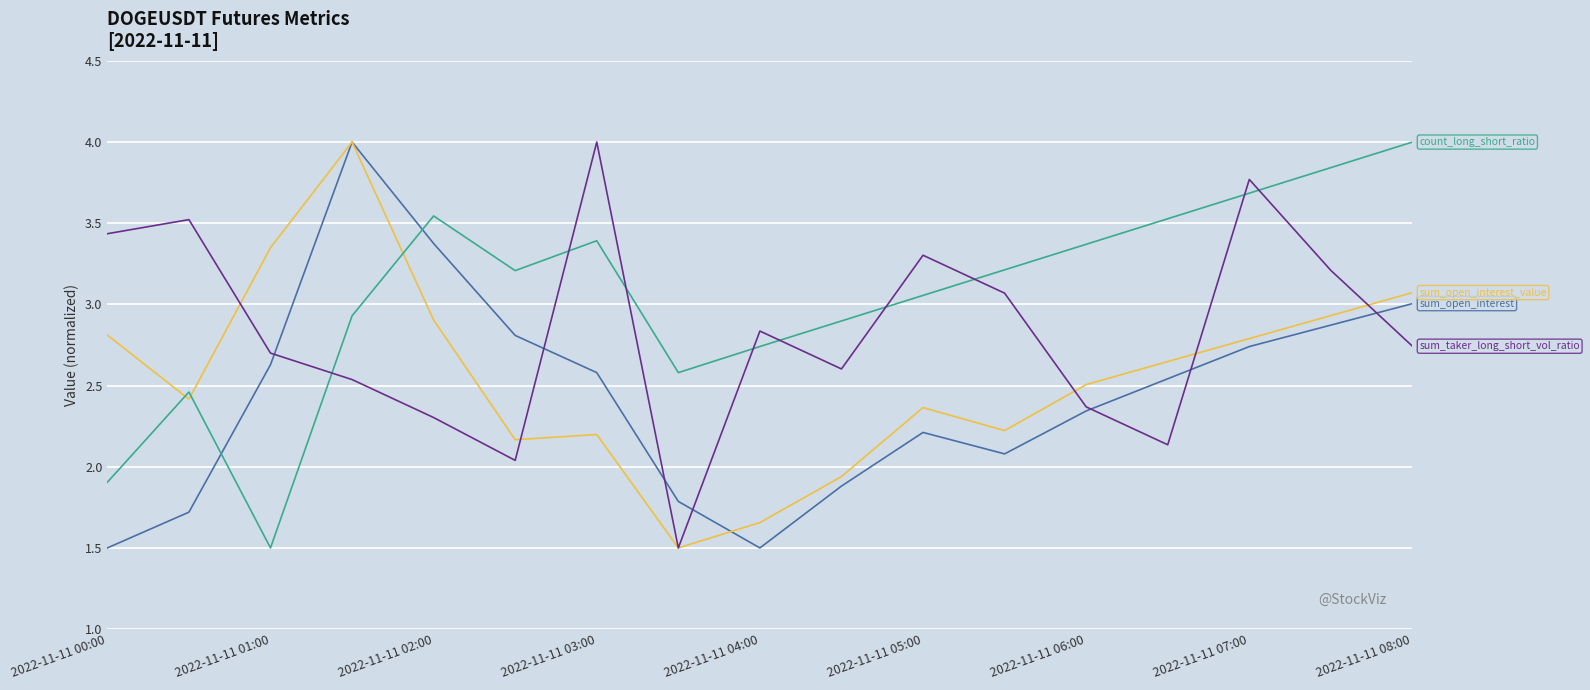

What is the maximum value shown in the chart?

4.0